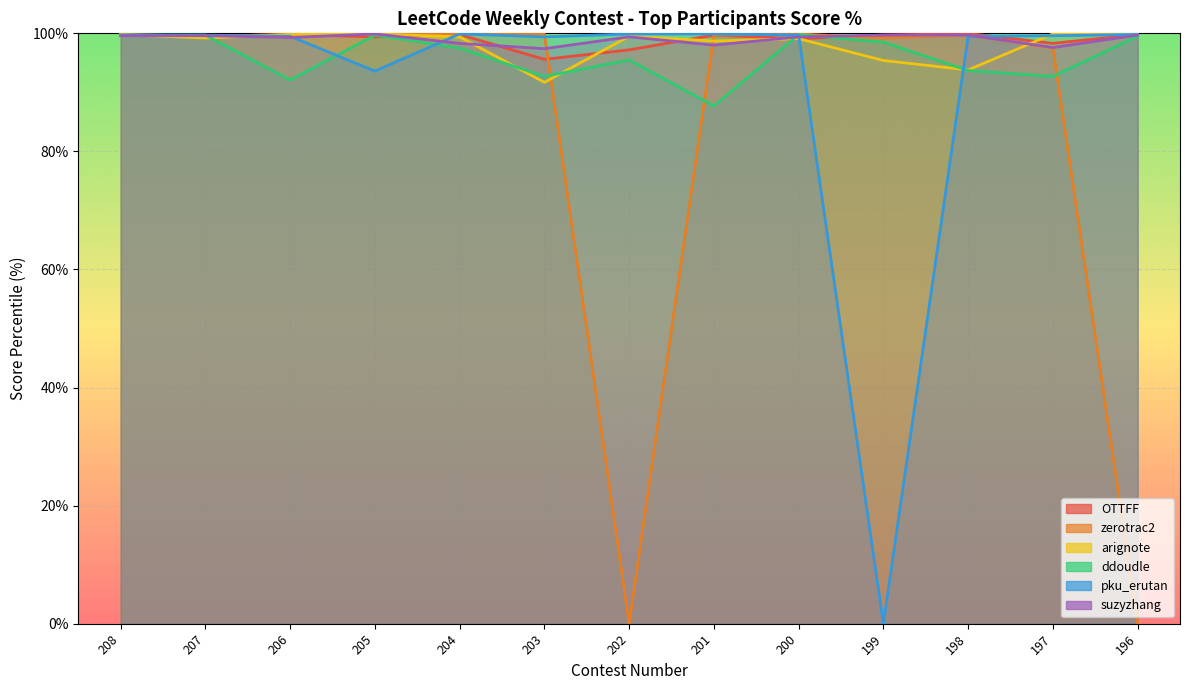

Which category has the lowest value in the OTTFF series?

203